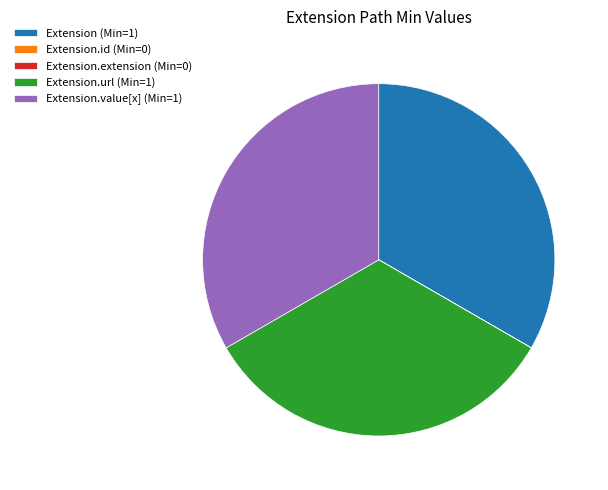

Is there a majority slice in this chart?

No